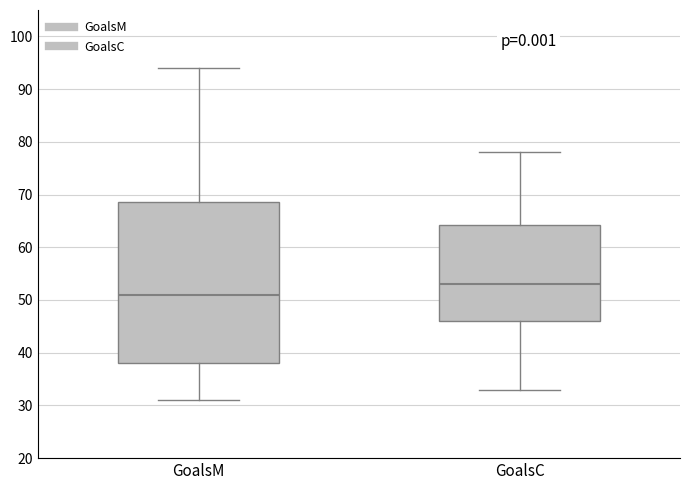

Reading left to right, read every box against the y-axis: the position of its median line, the range the box covers, and the ends of its whiskers. The values are not printed on the chart, so give them approximately, as read against the axis.

GoalsM: median 51, box 38 to 69, whiskers 31 to 94
GoalsC: median 53, box 46 to 64, whiskers 33 to 78